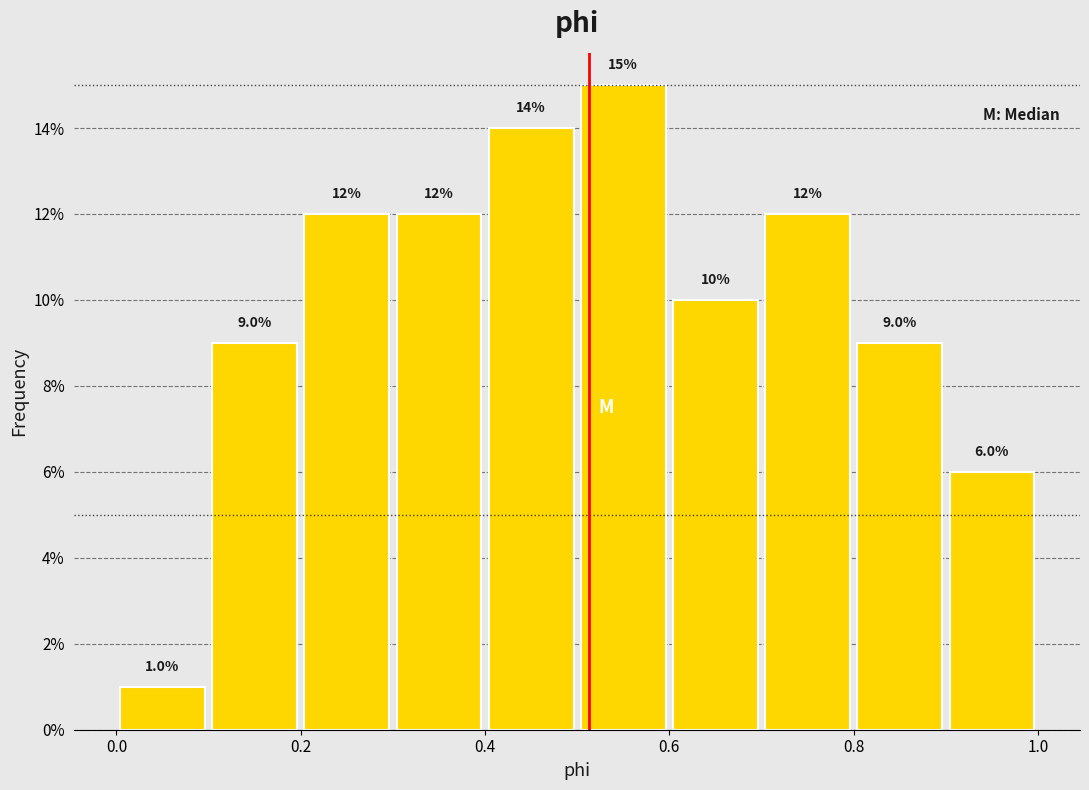

Reading left to right, list every bar in this chart as the range it spans on the x-axis followed by its height.

0.0 to 0.1: 1.0
0.1 to 0.2: 9.0
0.2 to 0.3: 12.0
0.3 to 0.4: 12.0
0.4 to 0.5: 14.0
0.5 to 0.6: 15.0
0.6 to 0.7: 10.0
0.7 to 0.8: 12.0
0.8 to 0.9: 9.0
0.9 to 1.0: 6.0